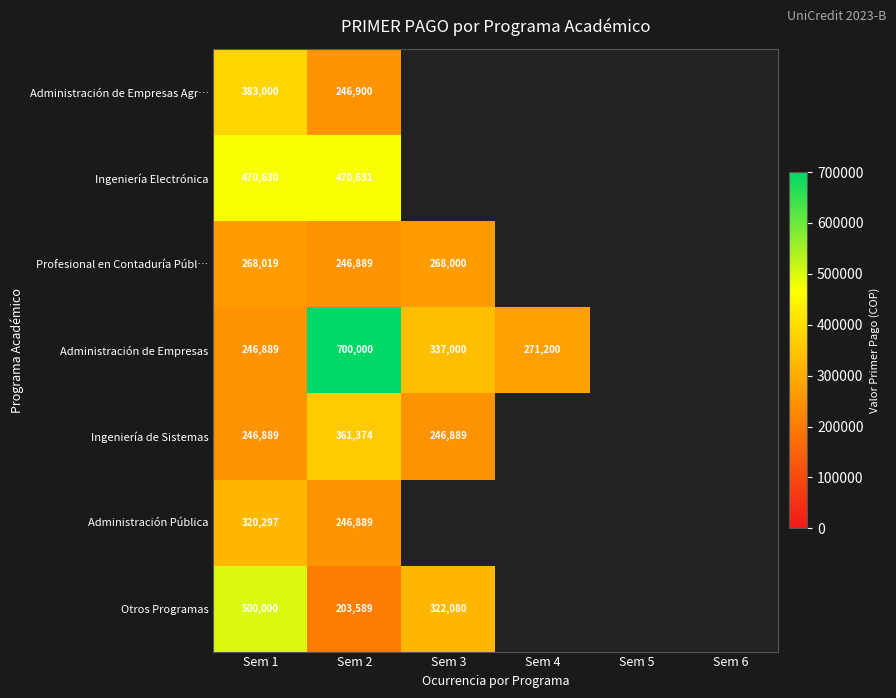

The Ingeniería de Sistemas series shows 571102 at Sem 2. True or false?

False